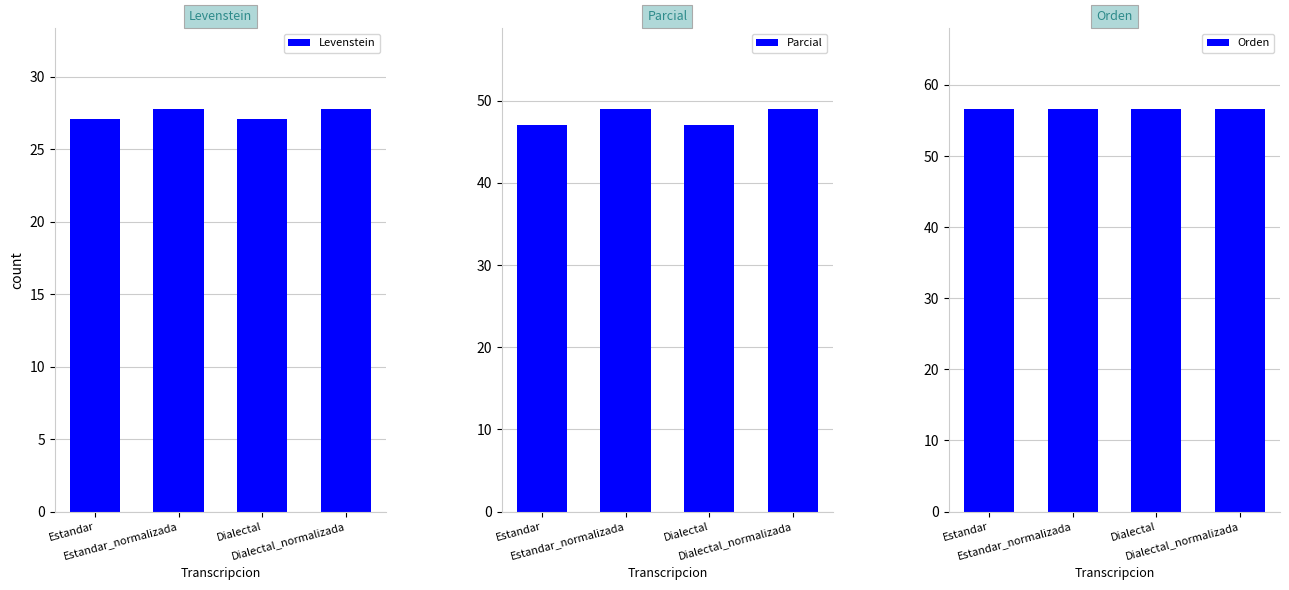

Rank the categories by Levenstein value from lowest to highest.

Estandar, Dialectal, Estandar_normalizada, Dialectal_normalizada